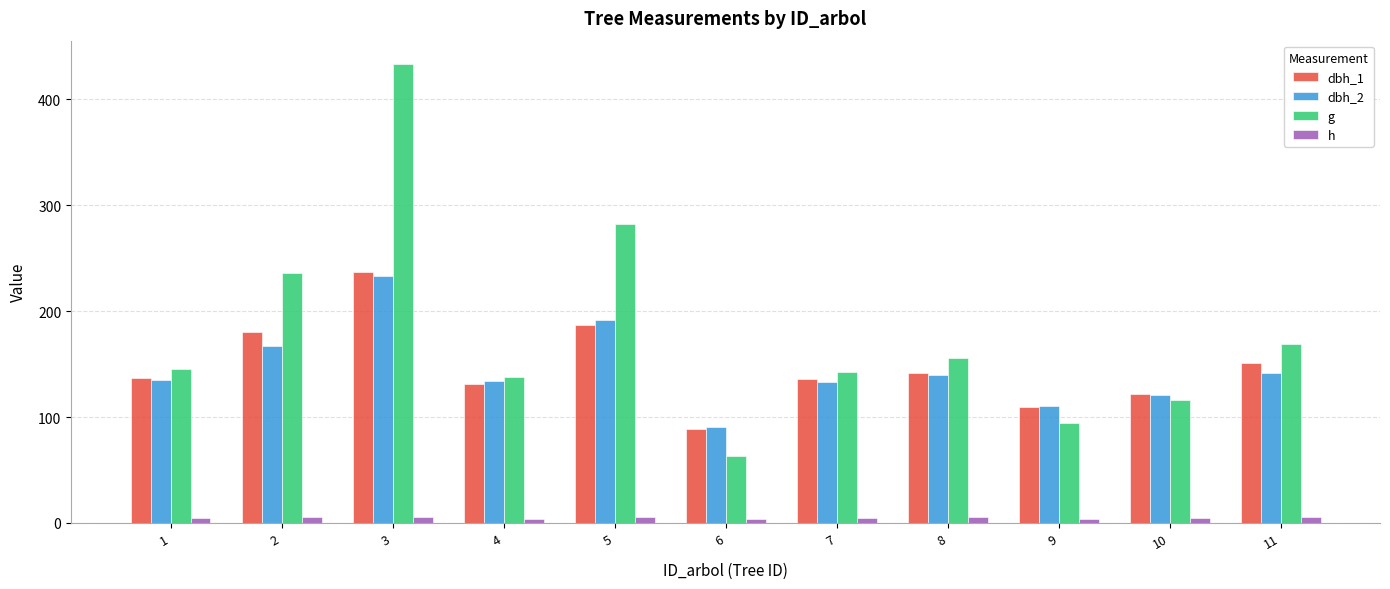

Rank the series by their maximum value, from highest to lowest.

g, dbh_1, dbh_2, h